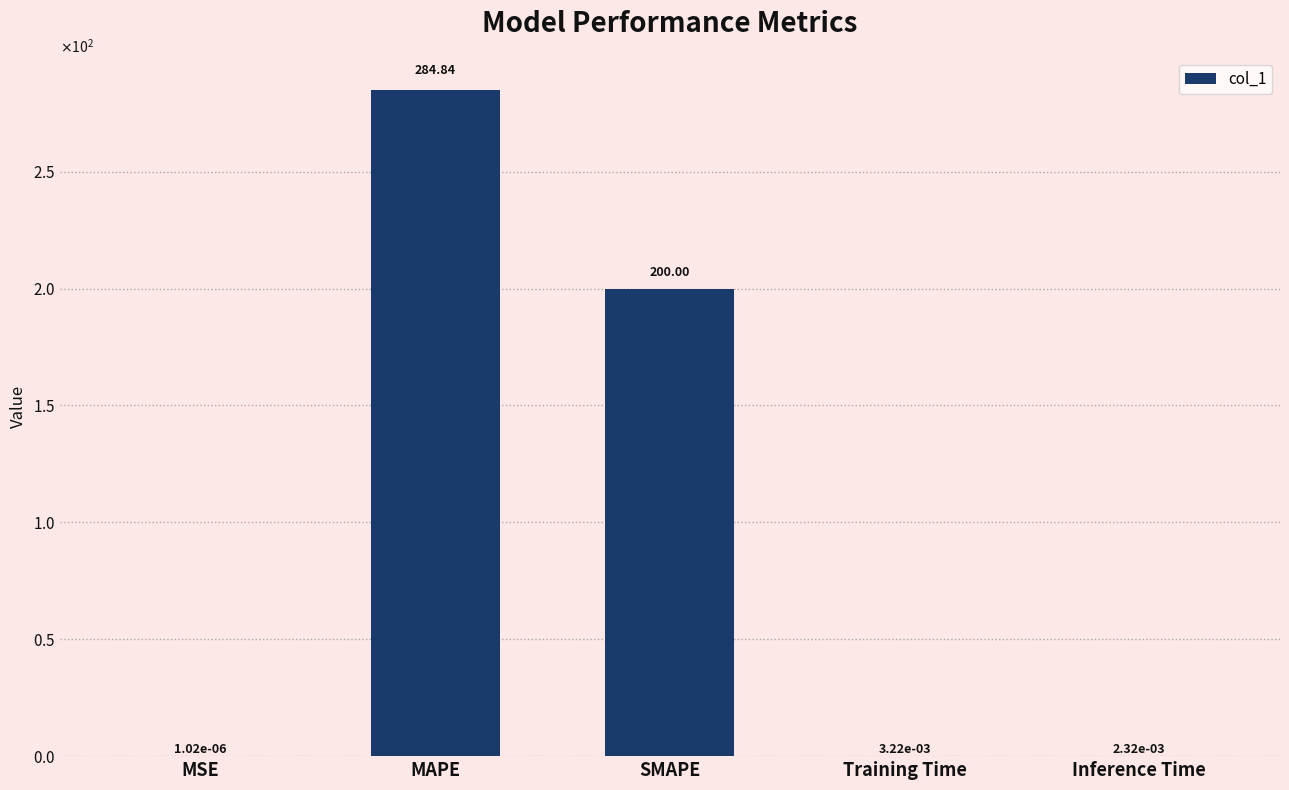

Does the chart contain any negative values?

No